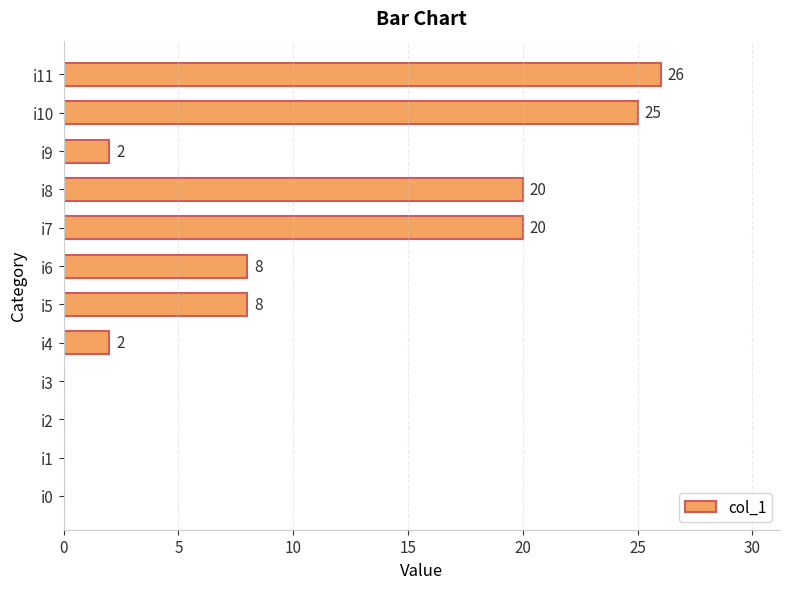

What is the ratio of the value at i6 to the value at i9?

4.0